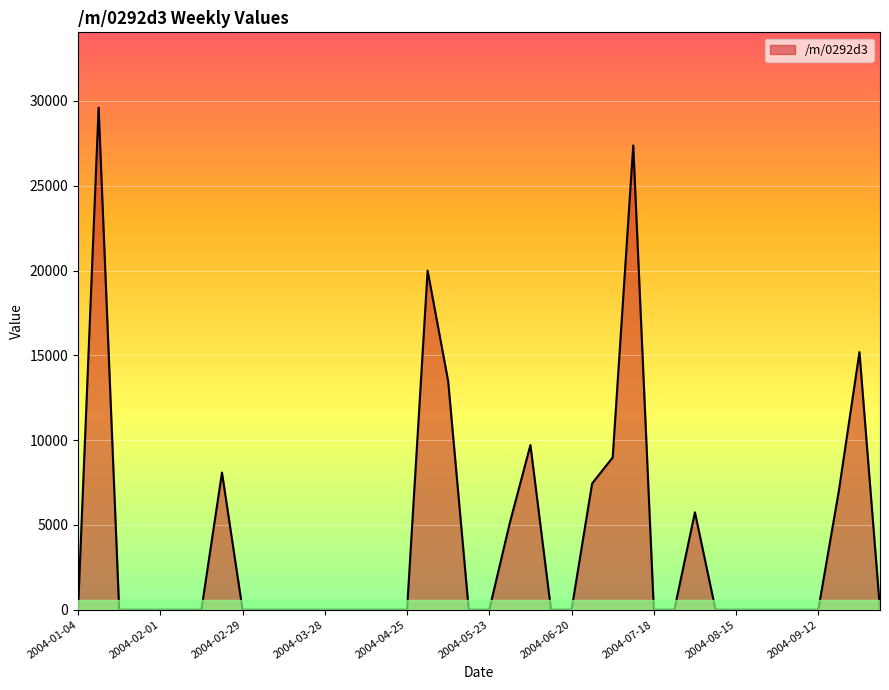

What is the sum of all values?

157721.7